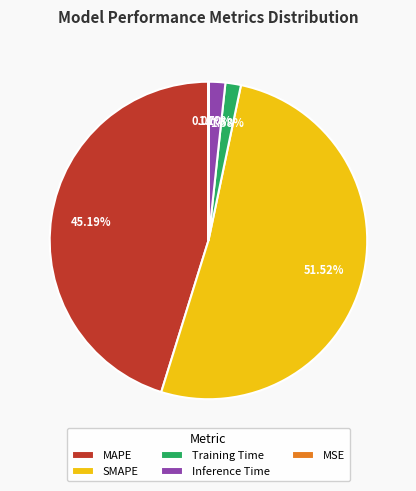

Which has a higher value, SMAPE or Training Time?

SMAPE